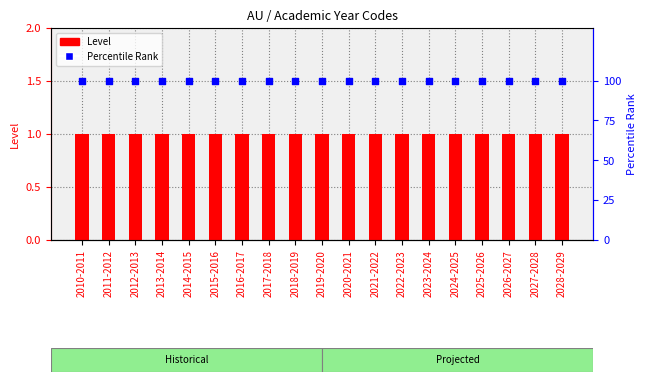

What is the total value across all series at 2015-2016?

101